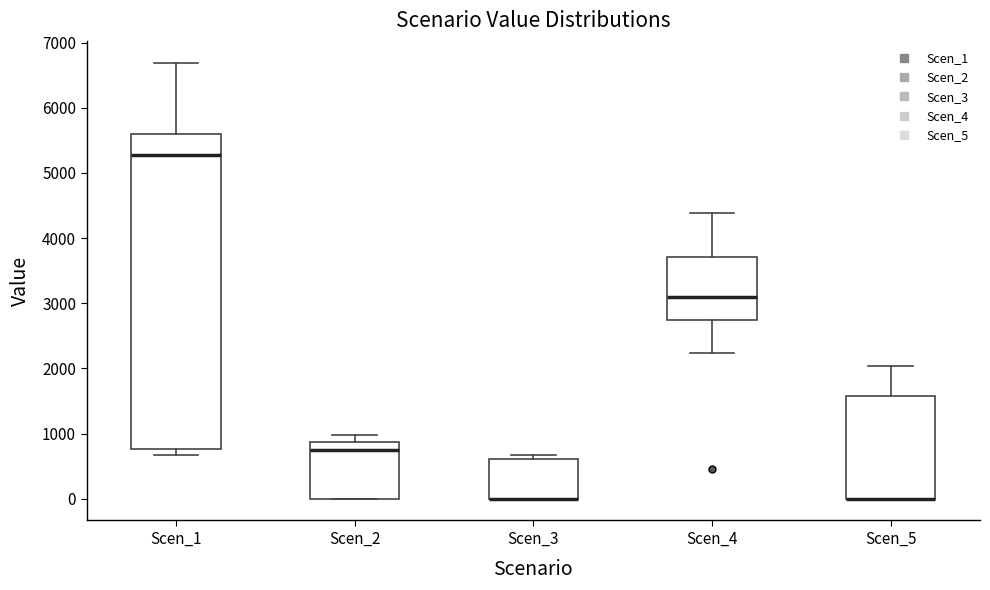

Comparing the boxes themselves (not the whiskers), which one is the tallest?

Scen_1